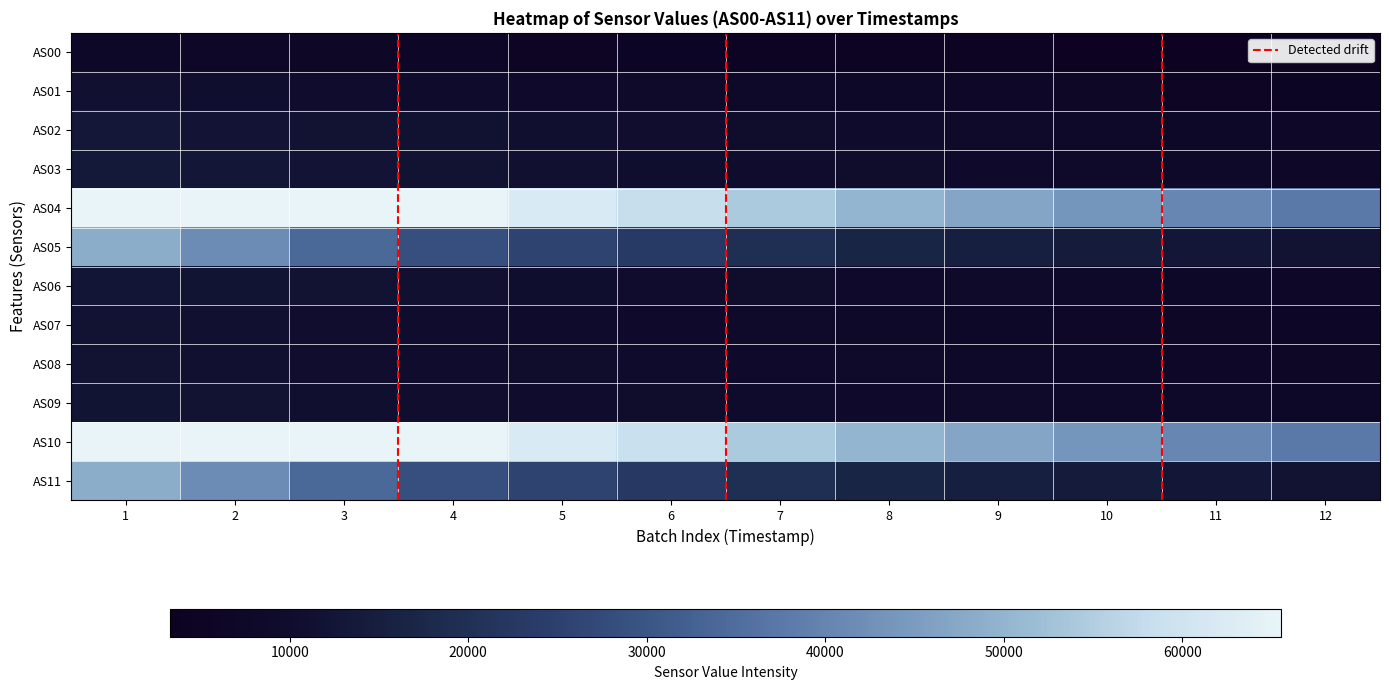

Reading left to right, extract all data points from this chart.

AS00: 1=7550	2=7105	3=6625	4=6209	5=5847	6=5501	7=5124	8=4726	9=4379	10=4018	11=3656	12=3296
AS01: 1=11283	2=10728	3=10118	4=9592	5=9097	6=8619	7=8101	8=7536	9=7025	10=6481	11=5925	12=5360
AS02: 1=13086	2=12520	3=11907	4=11373	5=10856	6=10361	7=9815	8=9205	9=8638	10=8017	11=7379	12=6726
AS03: 1=13590	2=12994	3=12331	4=11780	5=11278	6=10794	7=10257	8=9642	9=9081	10=8462	11=7824	12=7172
AS04: 1=65535	2=65535	3=65535	4=65535	5=61896	6=58470	7=54308	8=50087	9=47010	10=43815	11=40647	12=37533
AS05: 1=48346	2=41673	3=34128	4=28555	5=25627	6=22989	7=19688	8=16712	9=15270	10=14014	11=12926	12=12025
AS06: 1=12777	2=12207	3=11590	4=11077	5=10623	6=10192	7=9700	8=9127	9=8603	10=8020	11=7423	12=6807
AS07: 1=11789	2=11169	3=10489	4=9954	5=9519	6=9113	7=8633	8=8100	9=7635	10=7126	11=6606	12=6079
AS08: 1=11737	2=11188	3=10575	4=10099	5=9723	6=9373	7=8956	8=8473	9=8050	10=7574	11=7094	12=6606
AS09: 1=12212	2=11603	3=10932	4=10435	5=10090	6=9786	7=9398	8=8933	9=8559	10=8136	11=7710	12=7280
AS10: 1=65535	2=65535	3=65535	4=65535	5=61891	6=58496	7=54301	8=50086	9=47009	10=43811	11=40637	12=37530
AS11: 1=48346	2=41671	3=34149	4=28551	5=25636	6=22987	7=19696	8=16705	9=15278	10=14027	11=12929	12=12026